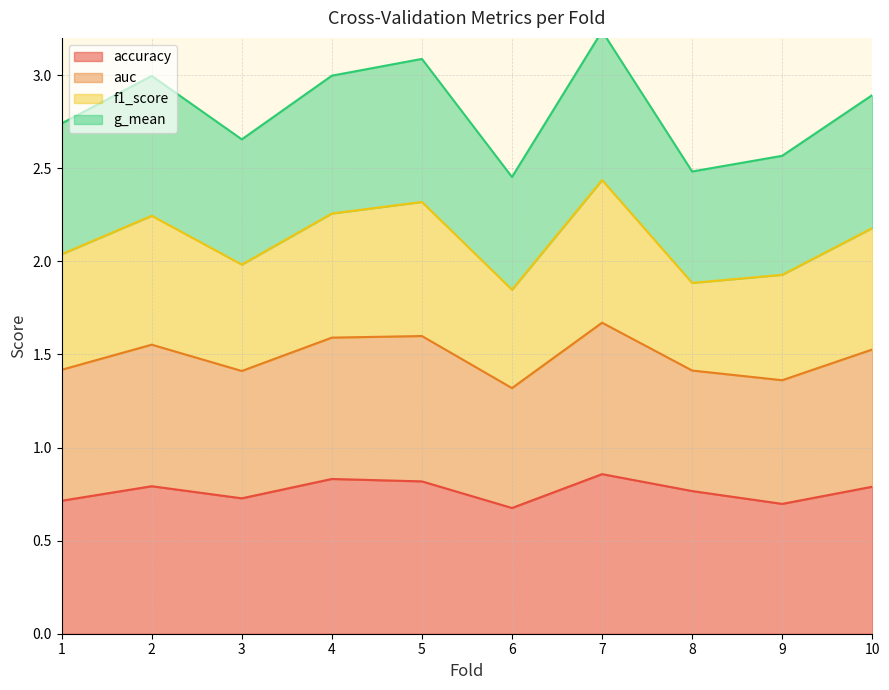

True or false: accuracy and auc cross at least once.

False